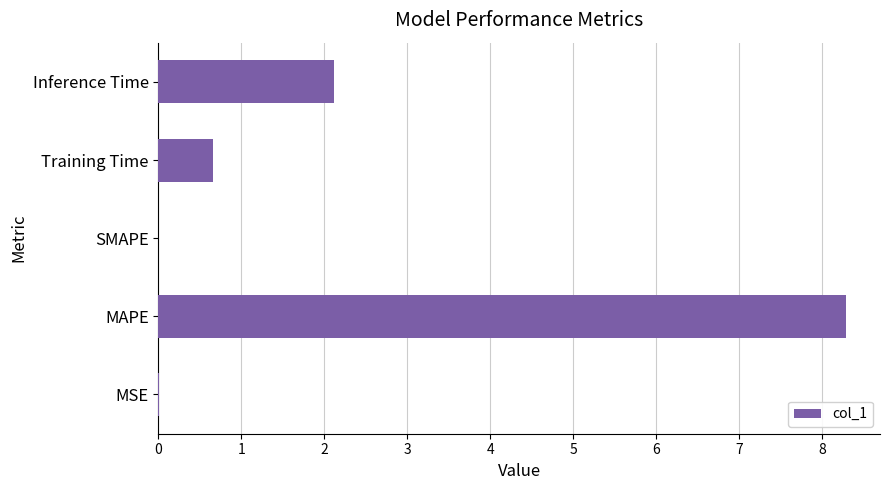

Between MAPE and Training Time, which is larger?

MAPE